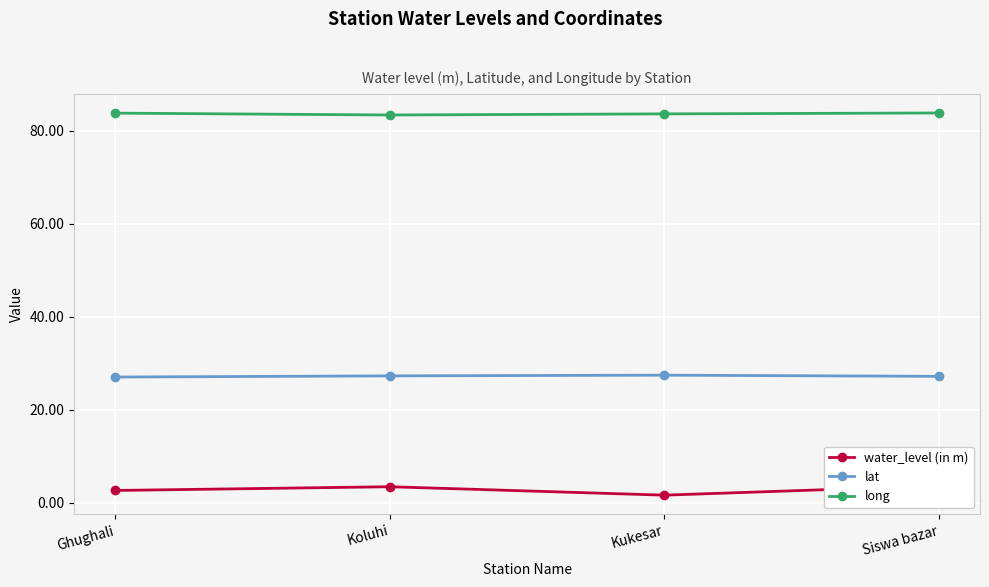

Reading left to right, extract all data points from this chart.

water_level (in m): 2.7	3.5	1.7	3.7
lat: 27.1	27.3	27.5	27.2
long: 83.7	83.3	83.6	83.8